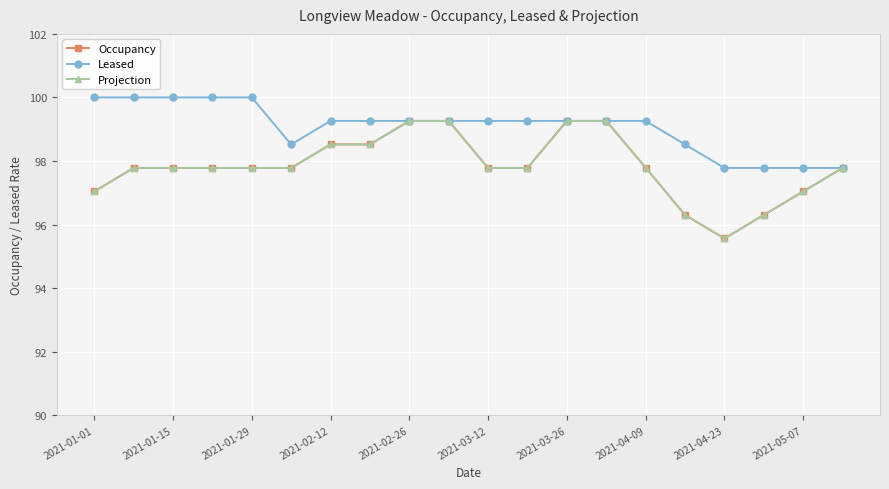

Does the chart have visible grid lines?

Yes